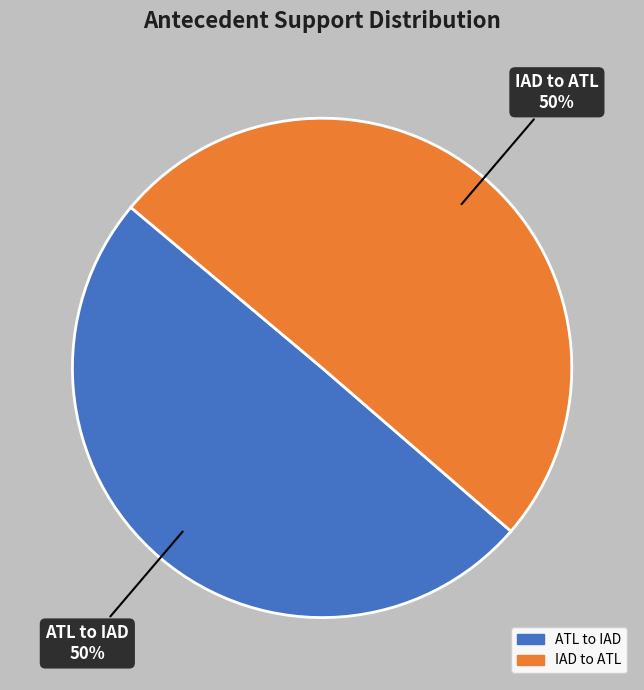

Is it true that IAD to ATL is 65% of the pie?

False